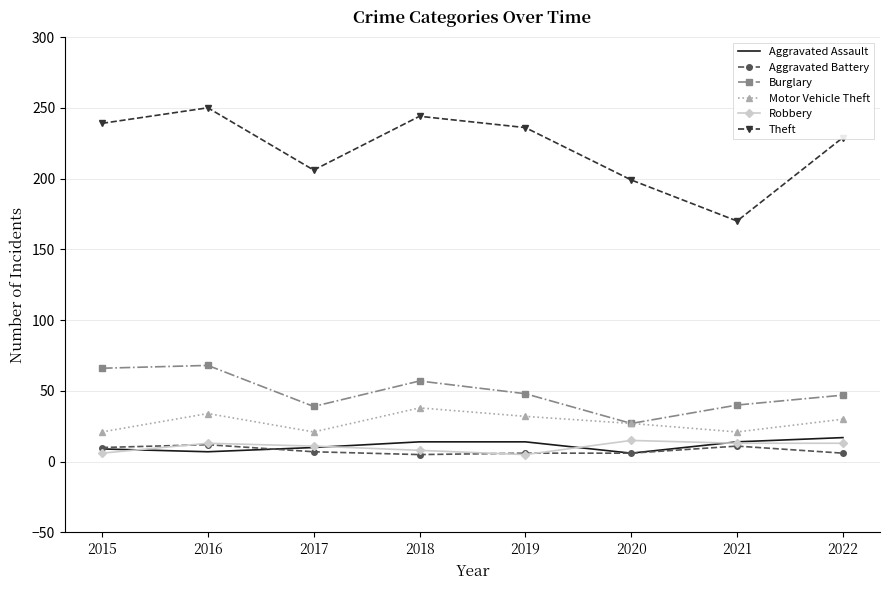

What are all the series names shown in the legend?

Aggravated Assault, Aggravated Battery, Burglary, Motor Vehicle Theft, Robbery, Theft